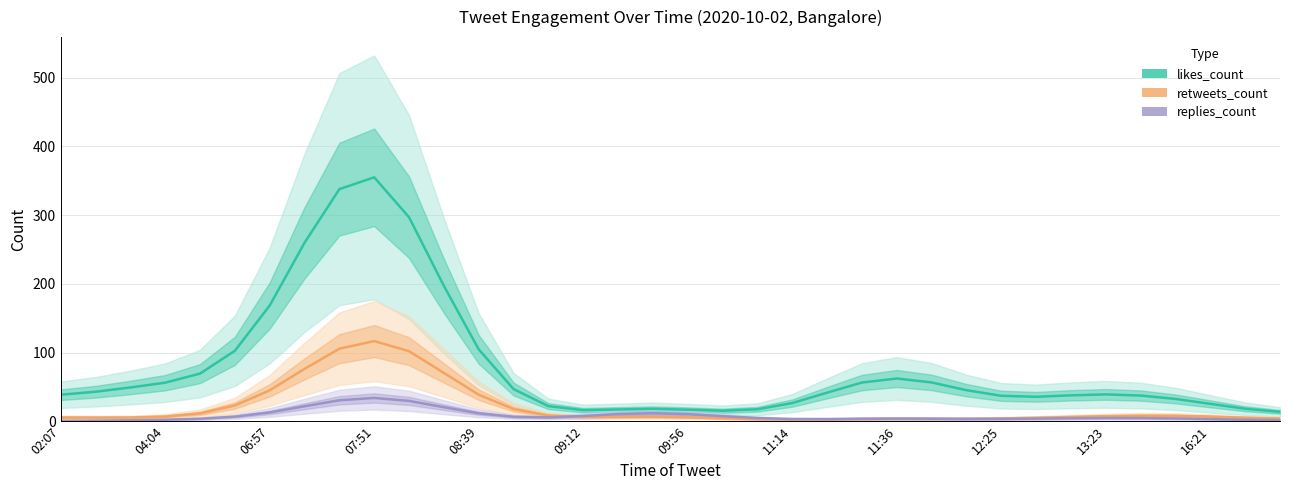

What are all the series names shown in the legend?

likes_count, retweets_count, replies_count